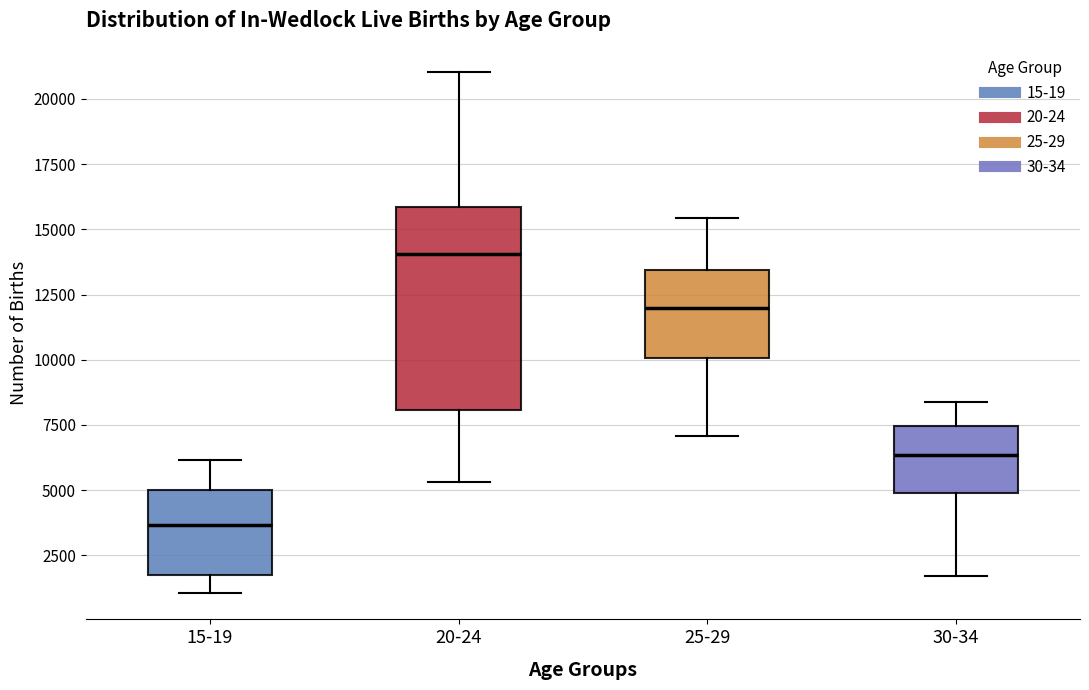

Where does the median line of the box for 15-19 sit on the y-axis? The values are not printed on the chart, so give them approximately, as read against the axis.

3500